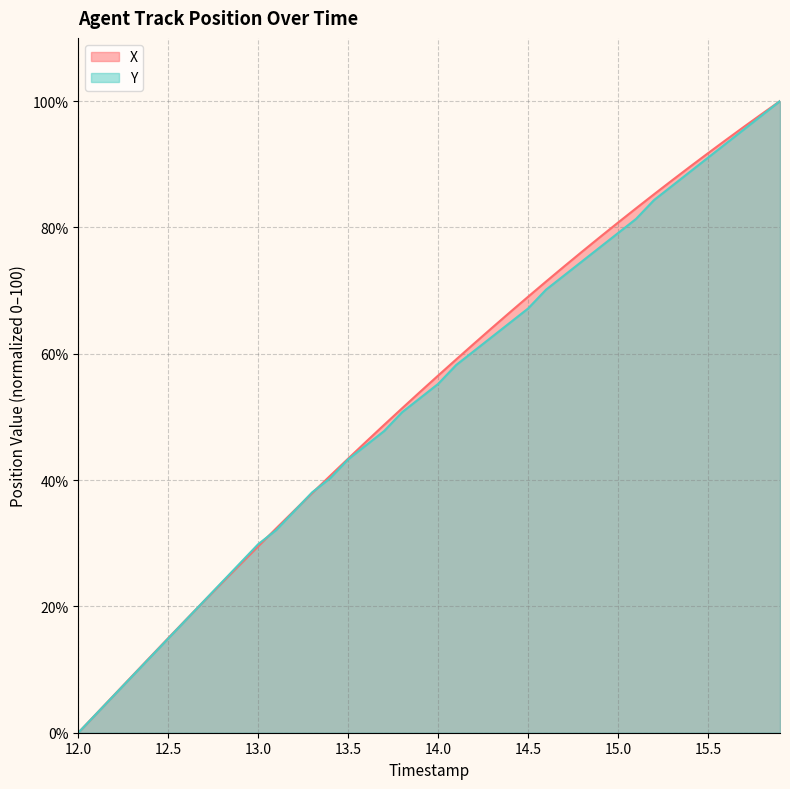

Between 15.1 and 12.7, which is larger?

15.1